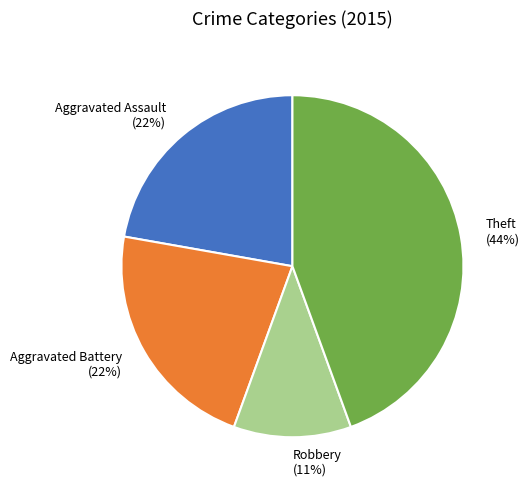

Which category has the biggest portion of the pie?

Theft